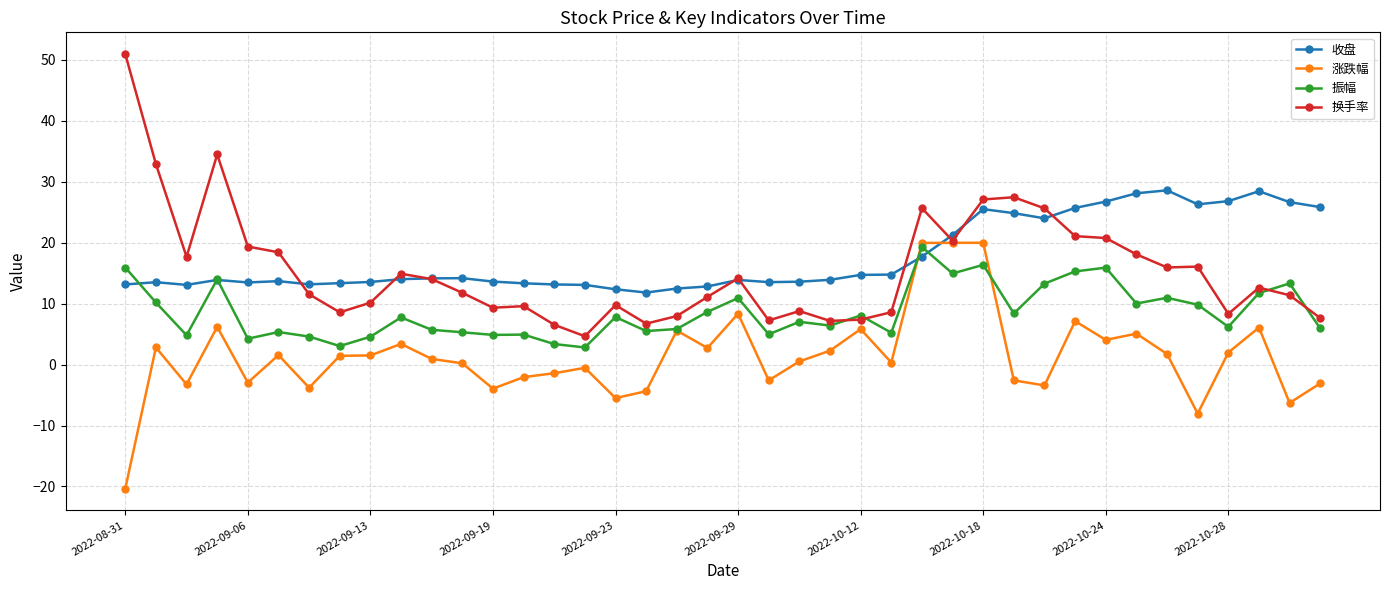

What is the value of the 收盘 point at the 8th from the left?

13.4